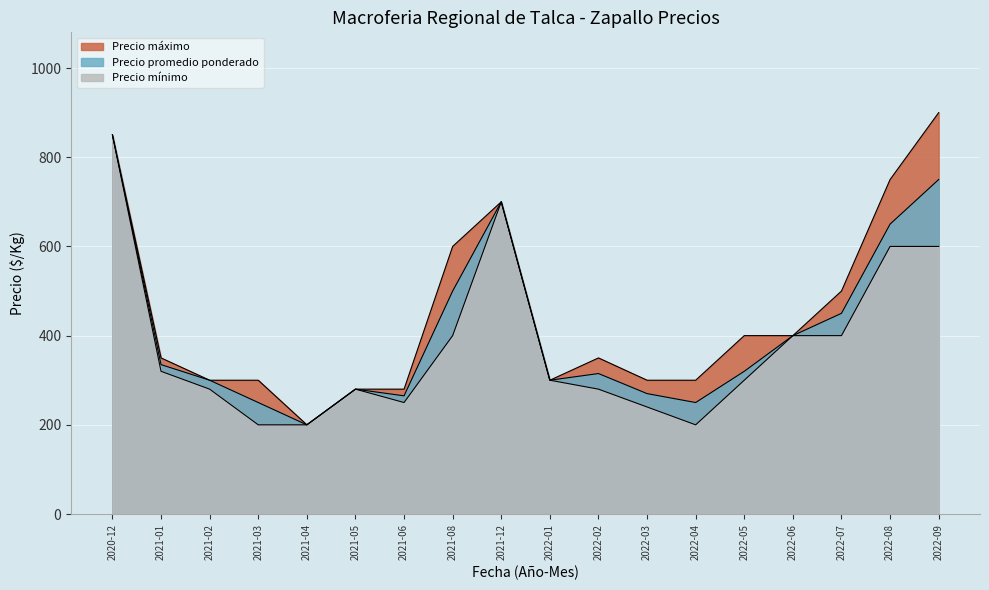

What is the average value of the Precio minimo series?

378